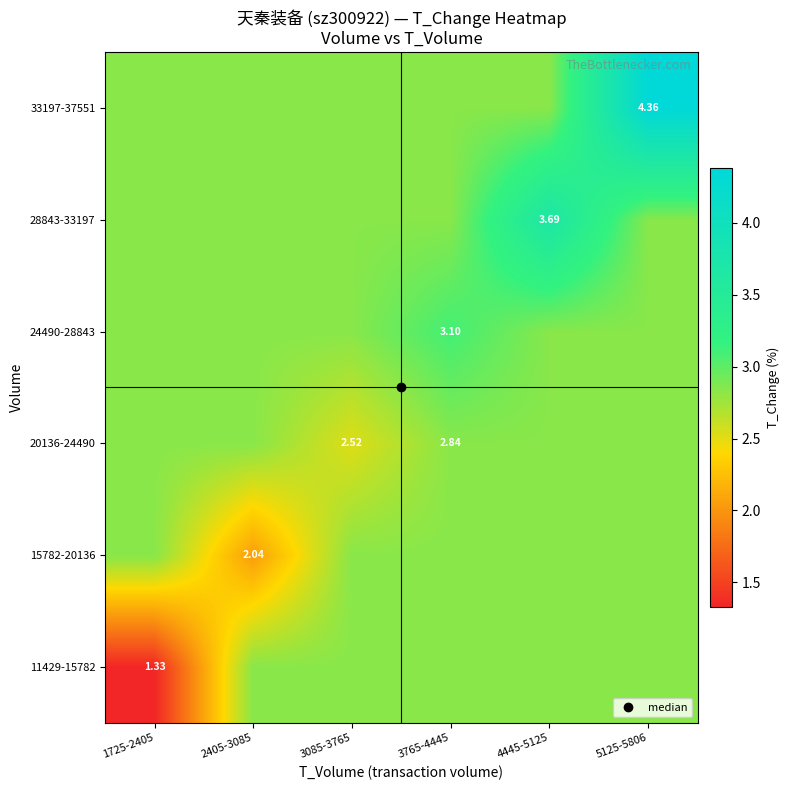

Which category has the lowest value across all series?

1725-2405